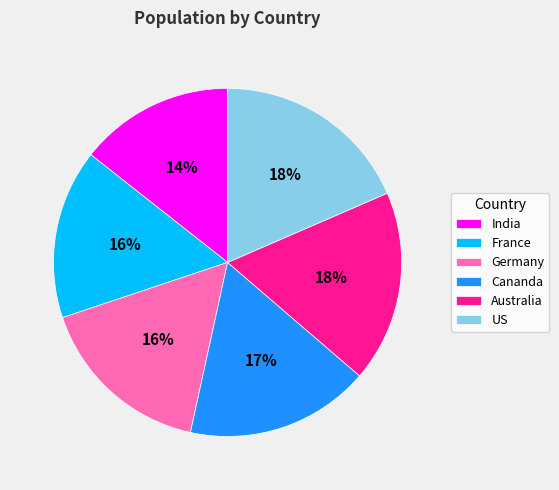

To the nearest percent, what is the difference between the US and India slice percentages?

4%